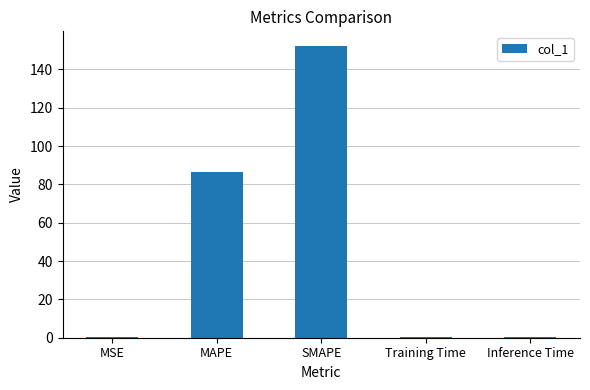

What value does the data have at SMAPE?

152.2